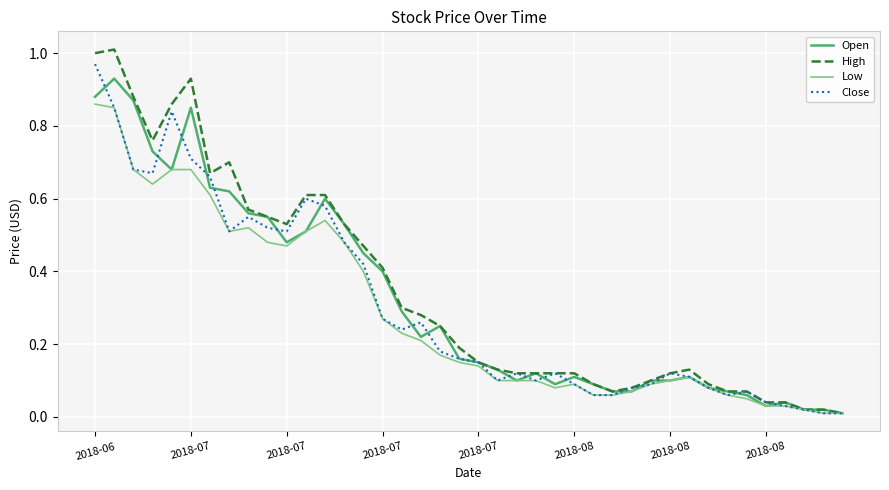

Does the chart have visible grid lines?

Yes